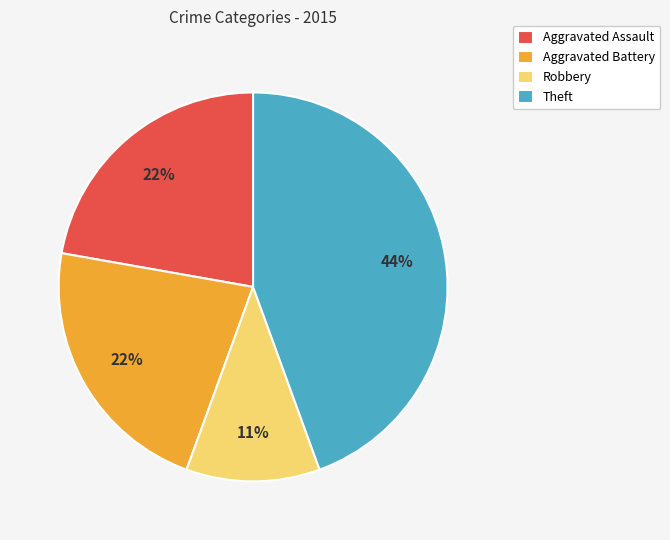

How many segments does this pie chart have?

4